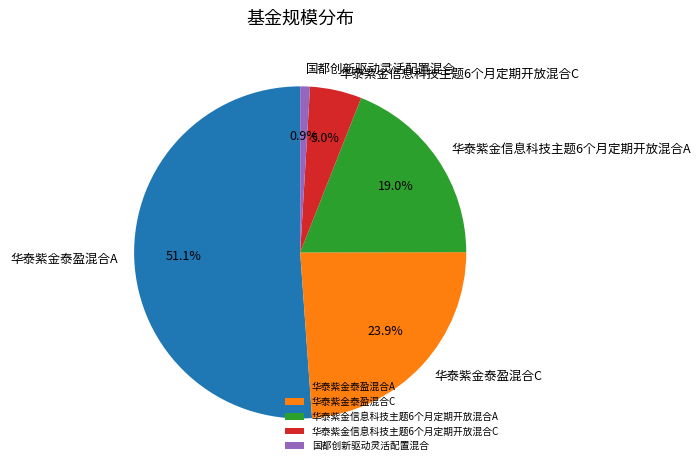

What is the majority slice?

华泰紫金泰盈混合A